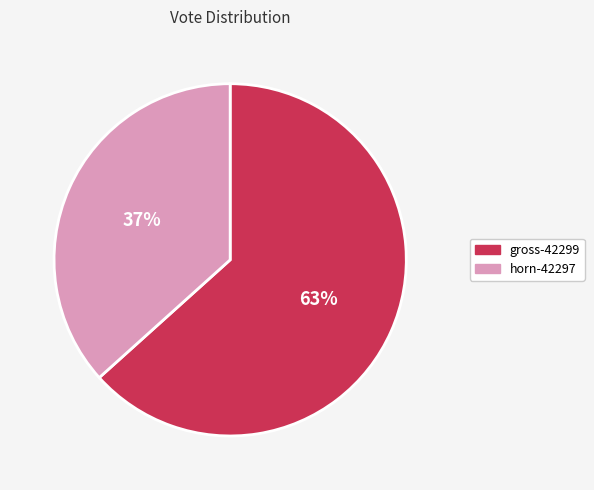

To the nearest percent, what is the average slice percentage?

50%